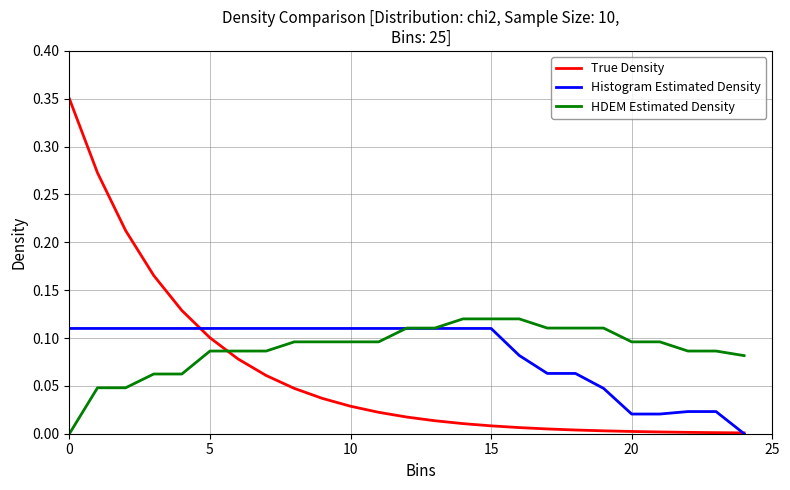

How many lines are shown in the chart?

3